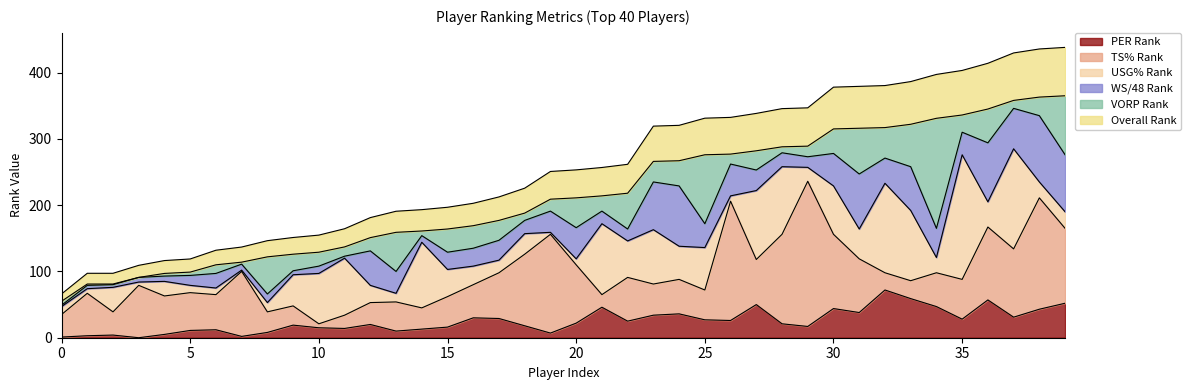

At how many categories does at least one series exceed 11?

40